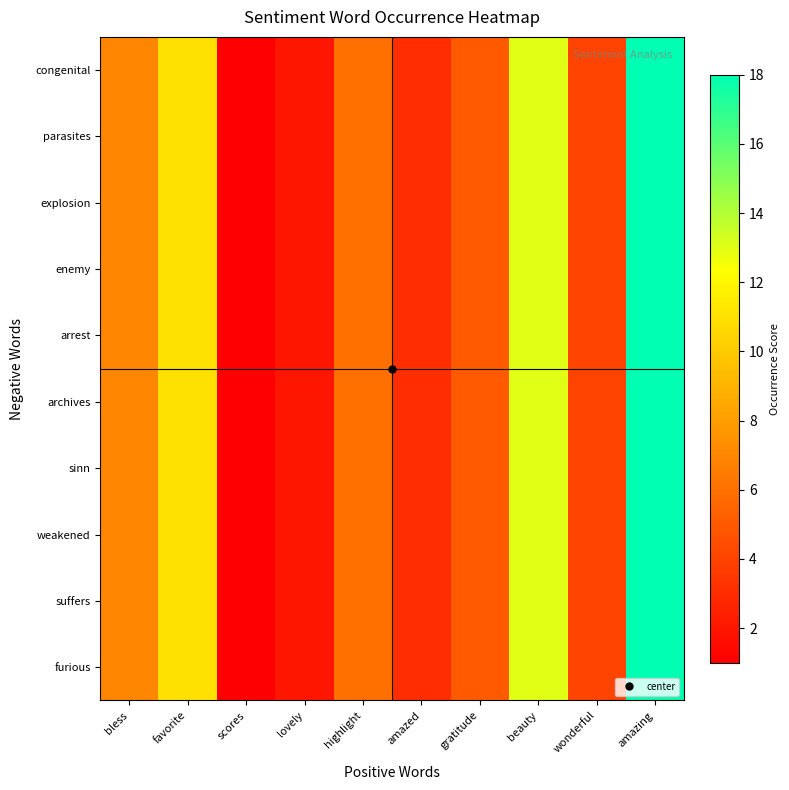

Reading right to left, transcribe all the data shown in this chart.

congenital: amazing=18	wonderful=4	beauty=13	gratitude=5	amazed=3	highlight=6	lovely=2	scores=1	favorite=11	bless=7
parasites: amazing=18	wonderful=4	beauty=13	gratitude=5	amazed=3	highlight=6	lovely=2	scores=1	favorite=11	bless=7
explosion: amazing=18	wonderful=4	beauty=13	gratitude=5	amazed=3	highlight=6	lovely=2	scores=1	favorite=11	bless=7
enemy: amazing=18	wonderful=4	beauty=13	gratitude=5	amazed=3	highlight=6	lovely=2	scores=1	favorite=11	bless=7
arrest: amazing=18	wonderful=4	beauty=13	gratitude=5	amazed=3	highlight=6	lovely=2	scores=1	favorite=11	bless=7
archives: amazing=18	wonderful=4	beauty=13	gratitude=5	amazed=3	highlight=6	lovely=2	scores=1	favorite=11	bless=7
sinn: amazing=18	wonderful=4	beauty=13	gratitude=5	amazed=3	highlight=6	lovely=2	scores=1	favorite=11	bless=7
weakened: amazing=18	wonderful=4	beauty=13	gratitude=5	amazed=3	highlight=6	lovely=2	scores=1	favorite=11	bless=7
suffers: amazing=18	wonderful=4	beauty=13	gratitude=5	amazed=3	highlight=6	lovely=2	scores=1	favorite=11	bless=7
furious: amazing=18	wonderful=4	beauty=13	gratitude=5	amazed=3	highlight=6	lovely=2	scores=1	favorite=11	bless=7